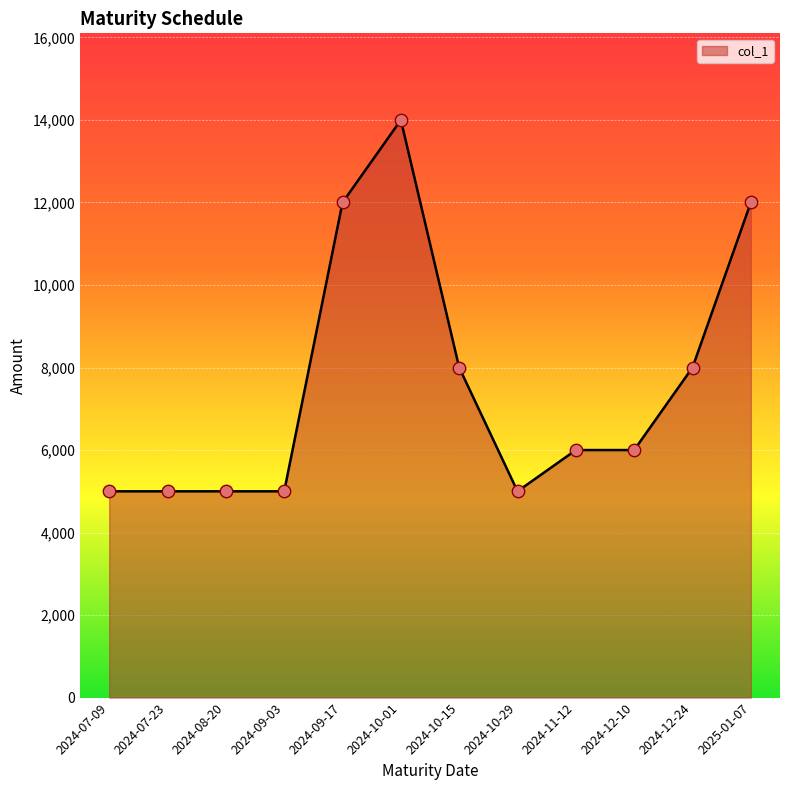

What is the change in value from 2024-08-20 to 2024-12-10?

+1000